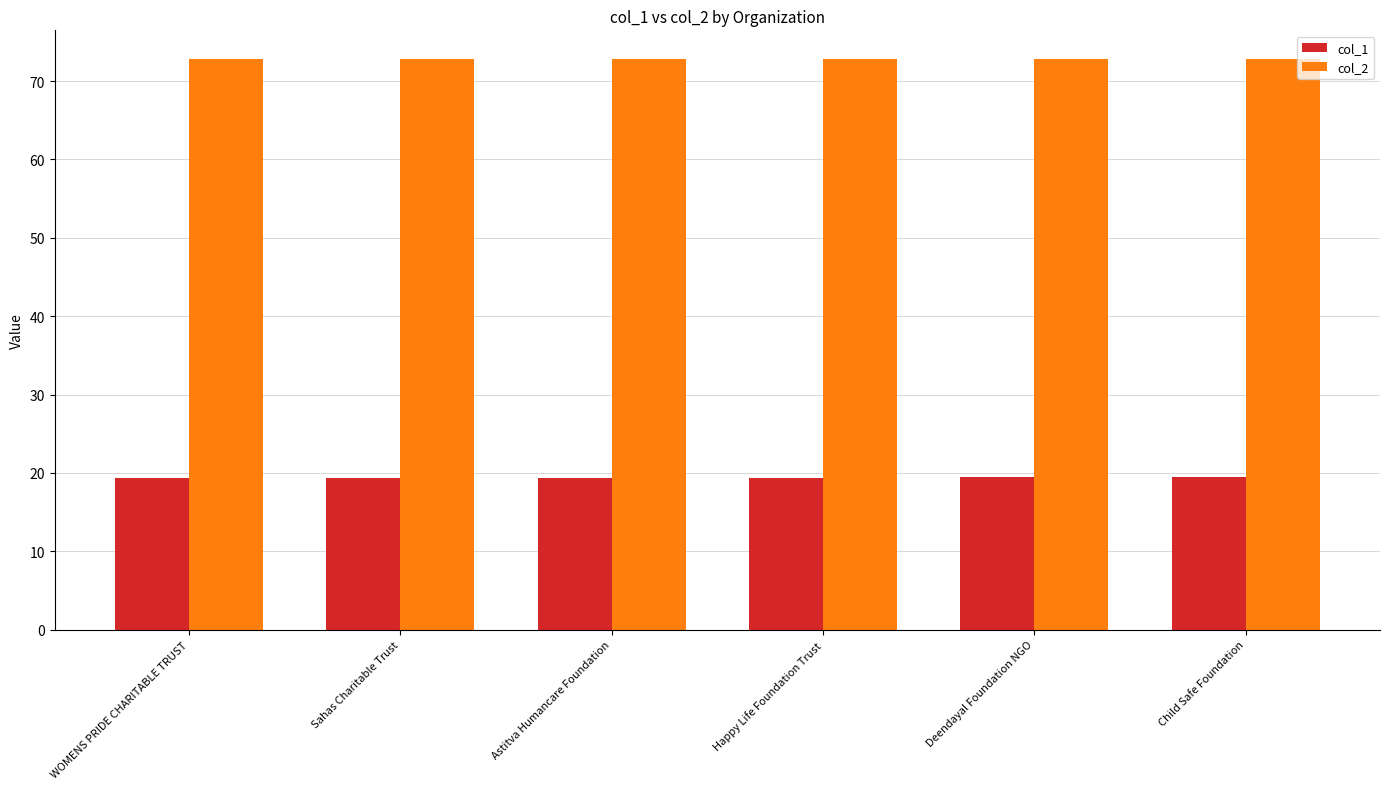

What is the smallest value displayed?

19.4